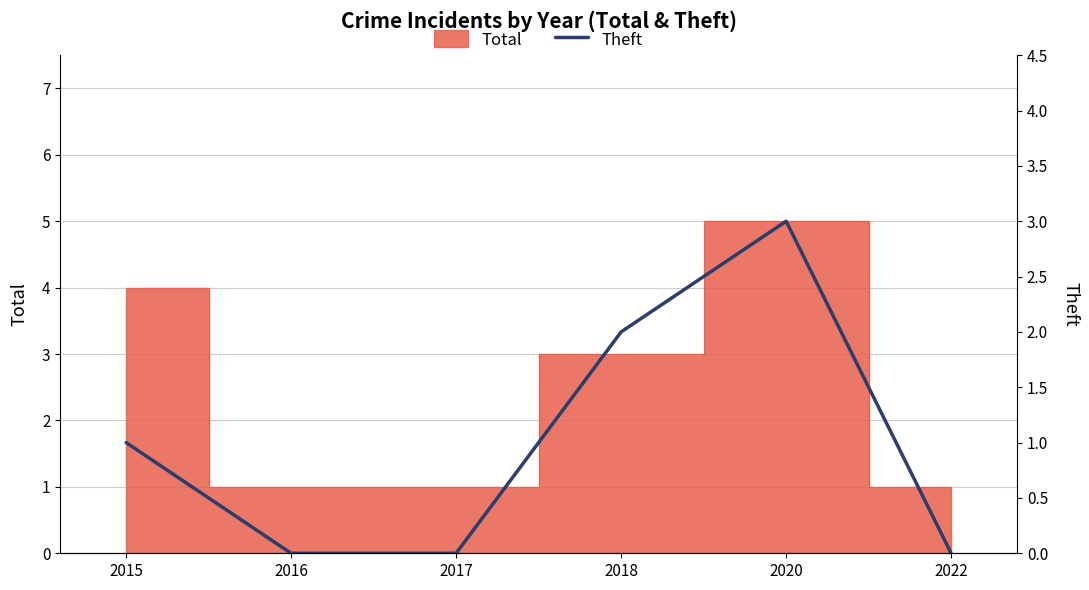

What is the value of the 4th point from the left?

2